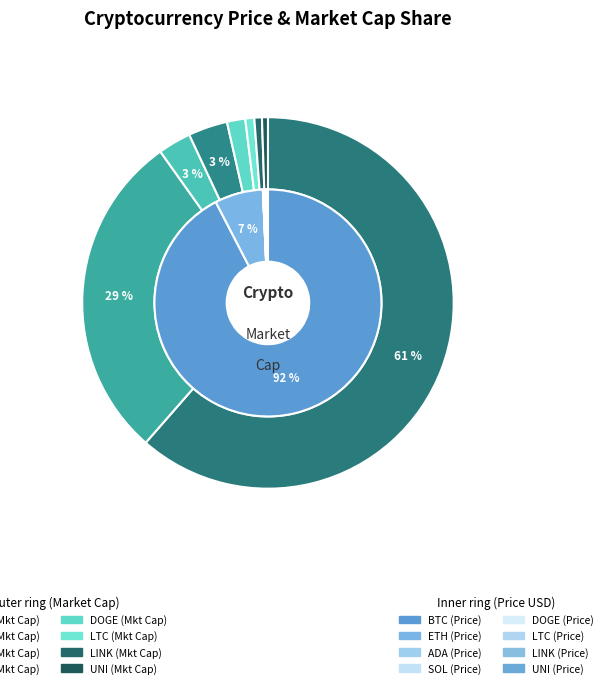

Rank the categories by value from highest to lowest.

BTC, ETH, LTC, SOL, LINK, UNI, ADA, DOGE